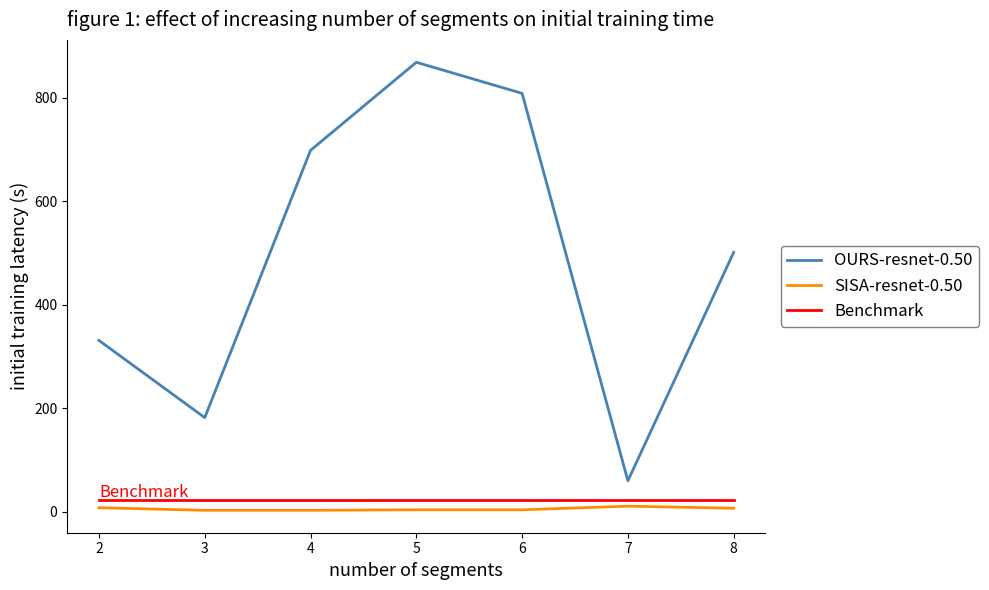

What is the lowest value of the Benchmark series?

23